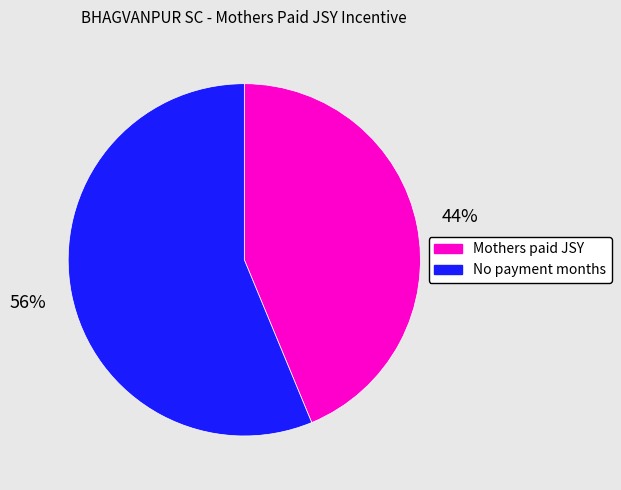

Does any single category account for the majority?

Yes